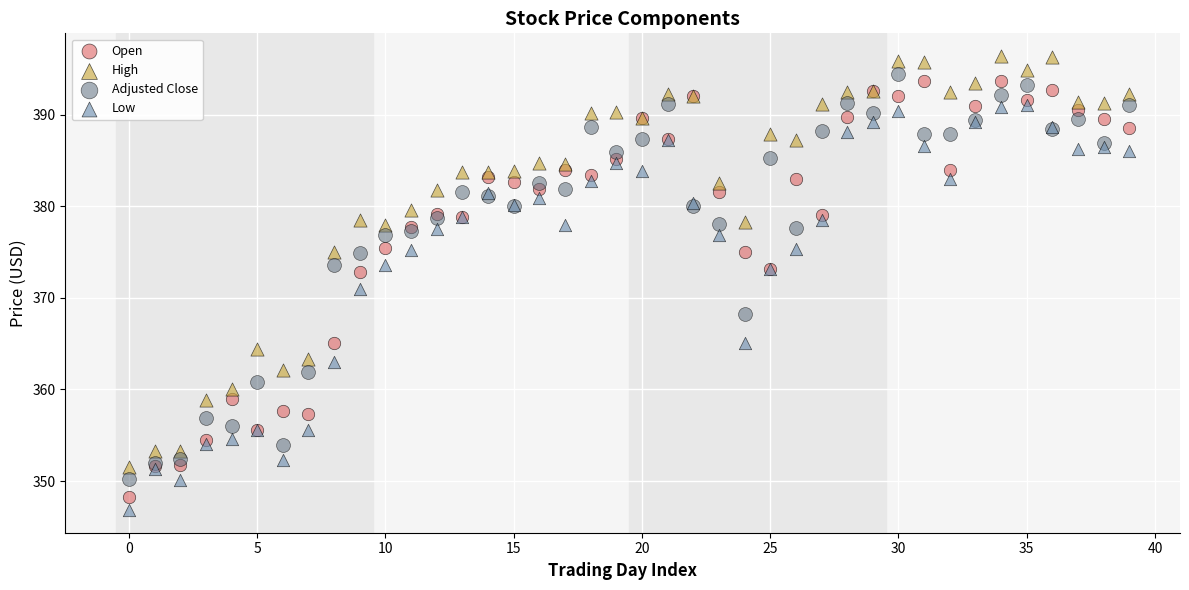

In the Open series, what Y value is closest to 370?

372.8